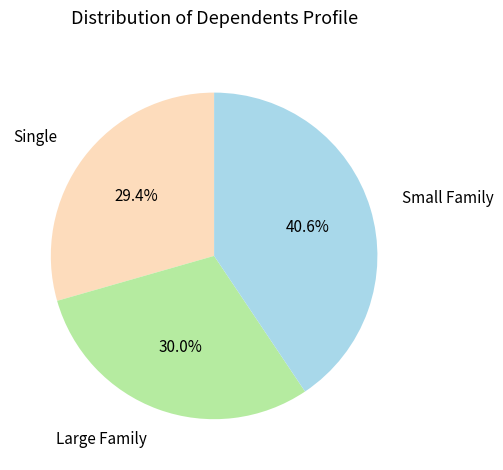

Is there a majority slice in this chart?

No